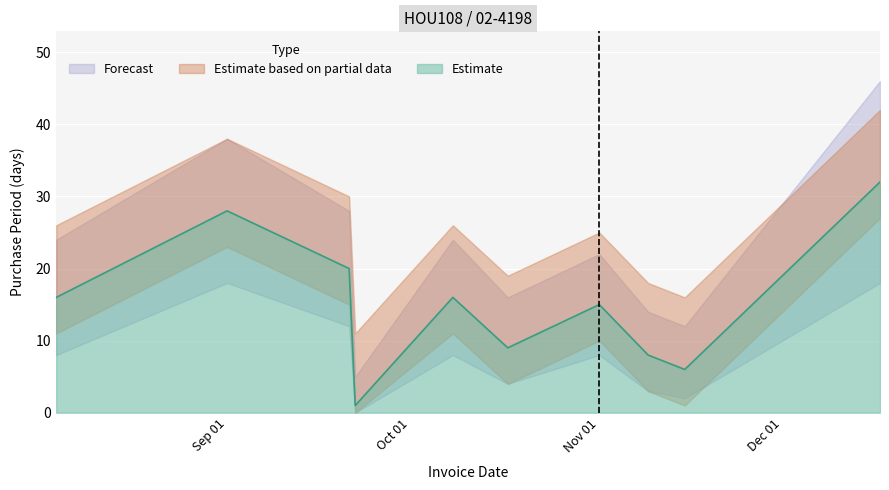

Rank the categories by value from lowest to highest.

2016-09-22, 2016-11-15, 2016-11-09, 2016-10-17, 2016-11-01, 2016-08-04, 2016-10-08, 2016-09-21, 2016-09-01, 2016-12-17